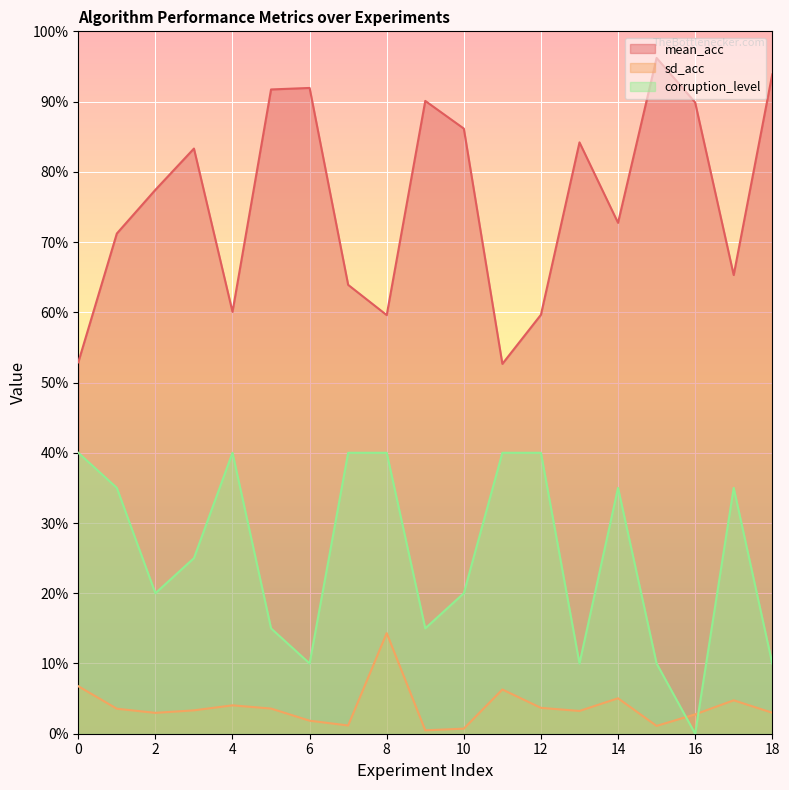

What is the total value across all series at 5?

1.1